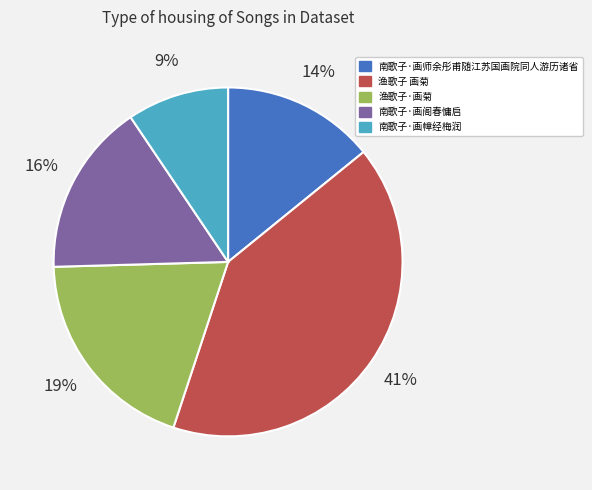

Is there any slice that represents more than half of the pie?

No